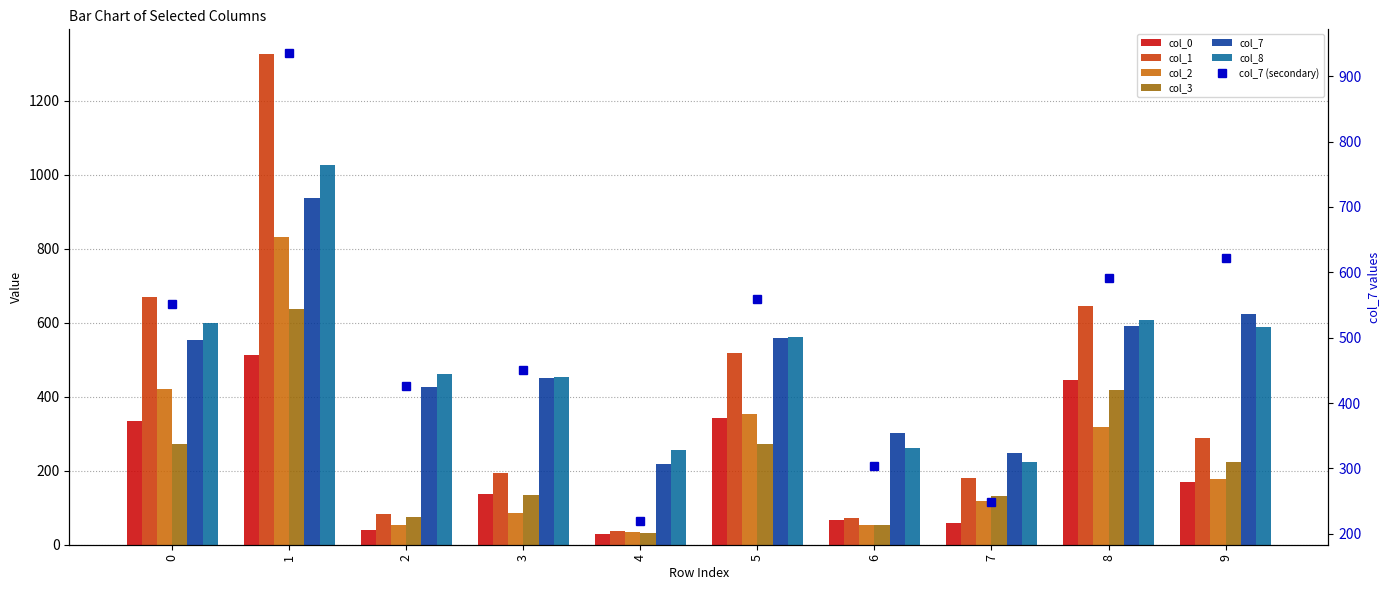

What value does the col_8 series have at 7?

224